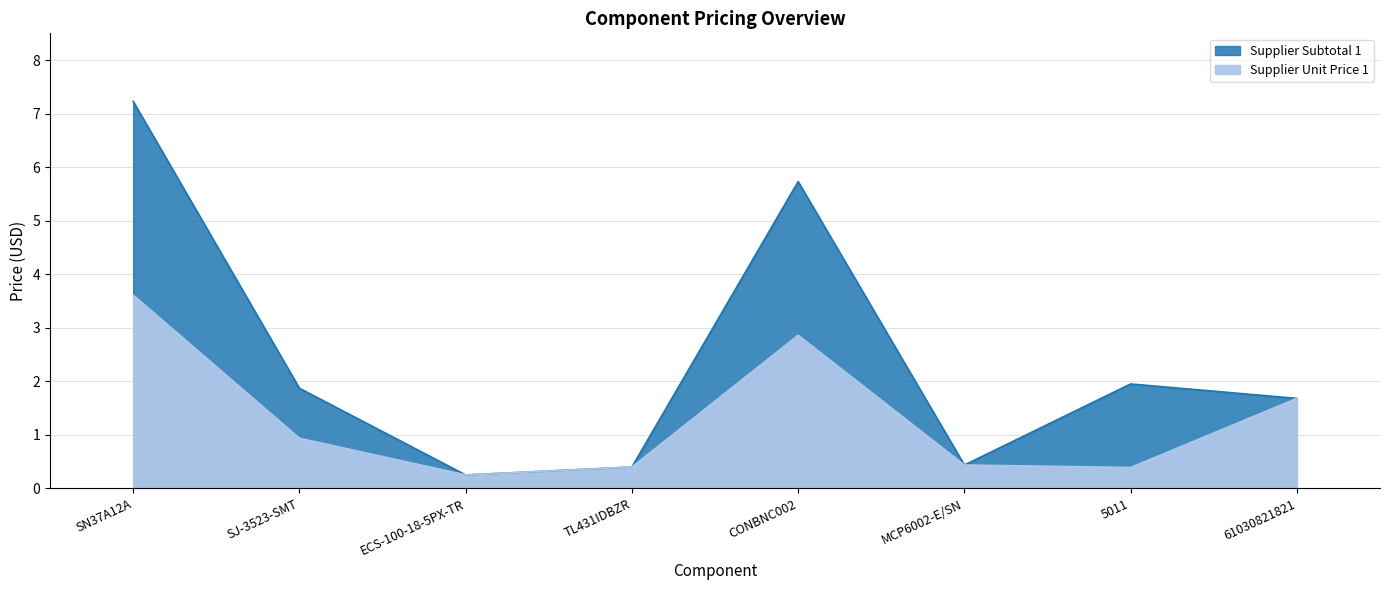

Which series changed the most between SN37A12A and TL431IDBZR?

Supplier Subtotal 1